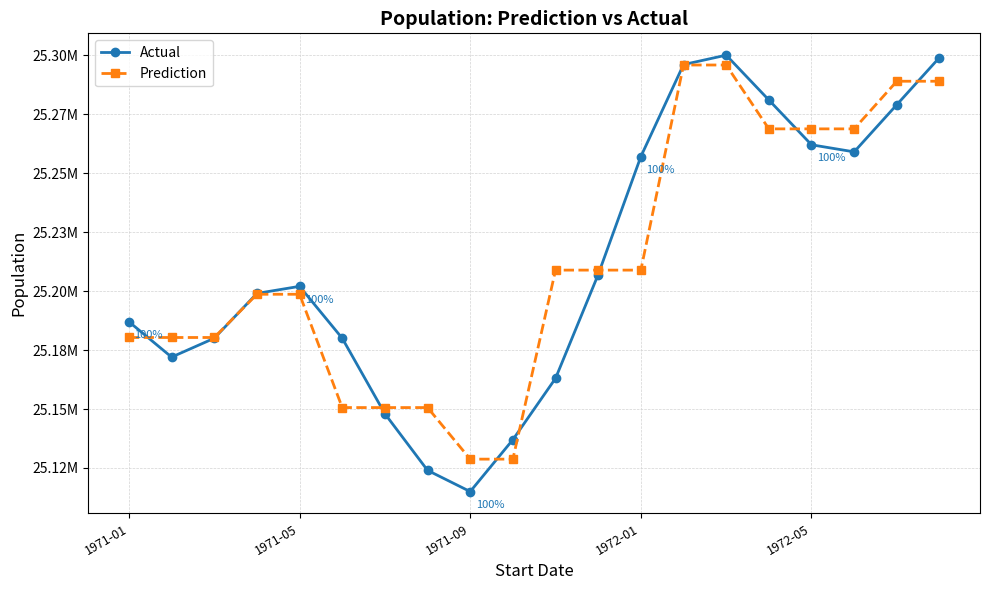

What is the average value of the Prediction series?

25212500